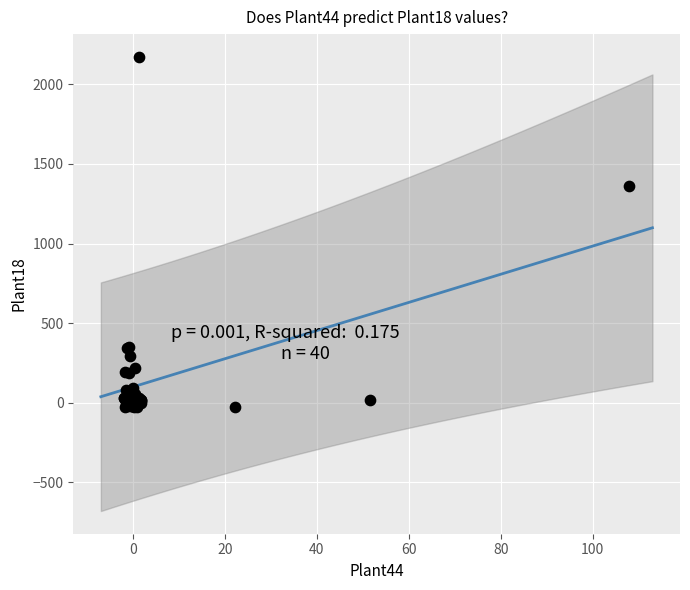

What Y value in the scatter plot is closest to 1071?

1359.1